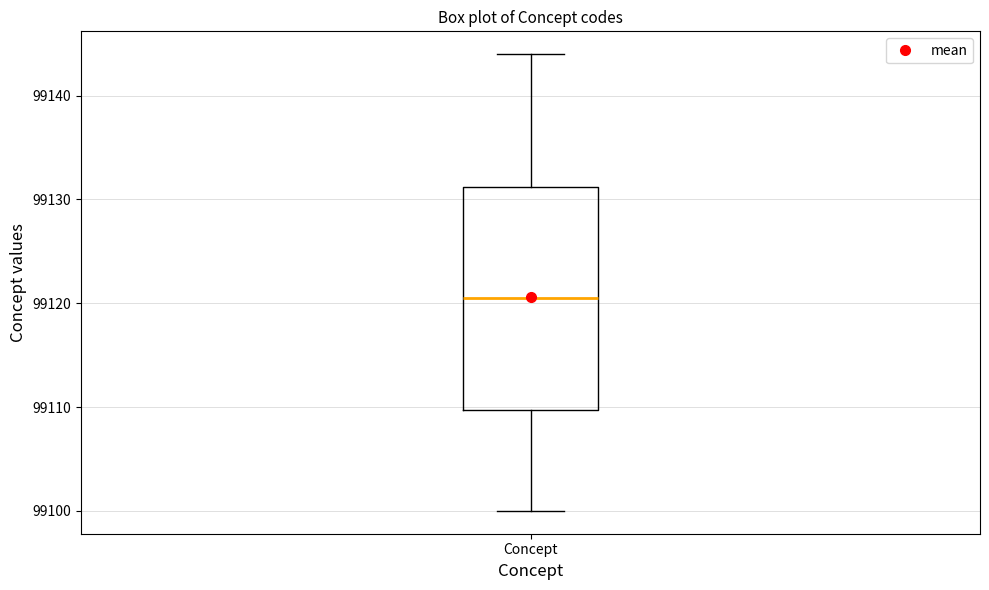

Transcribe this box plot: give where the median line is, the range the box spans, and where the two whiskers end, as read against the y-axis. The values are not printed on the chart, so give them approximately, as read against the axis.

median 99121, box 99110 to 99131, whiskers 99100 to 99144